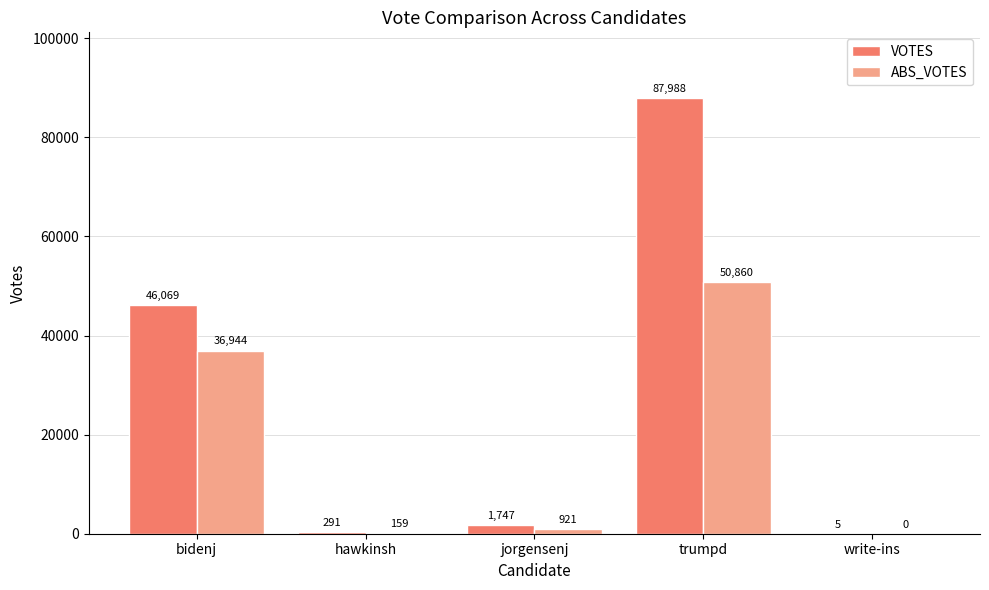

Reading left to right, transcribe all the data shown in this chart.

VOTES: bidenj=46069	hawkinsh=291	jorgensenj=1747	trumpd=87988	write-ins=5
ABS_VOTES: bidenj=36944	hawkinsh=159	jorgensenj=921	trumpd=50860	write-ins=0